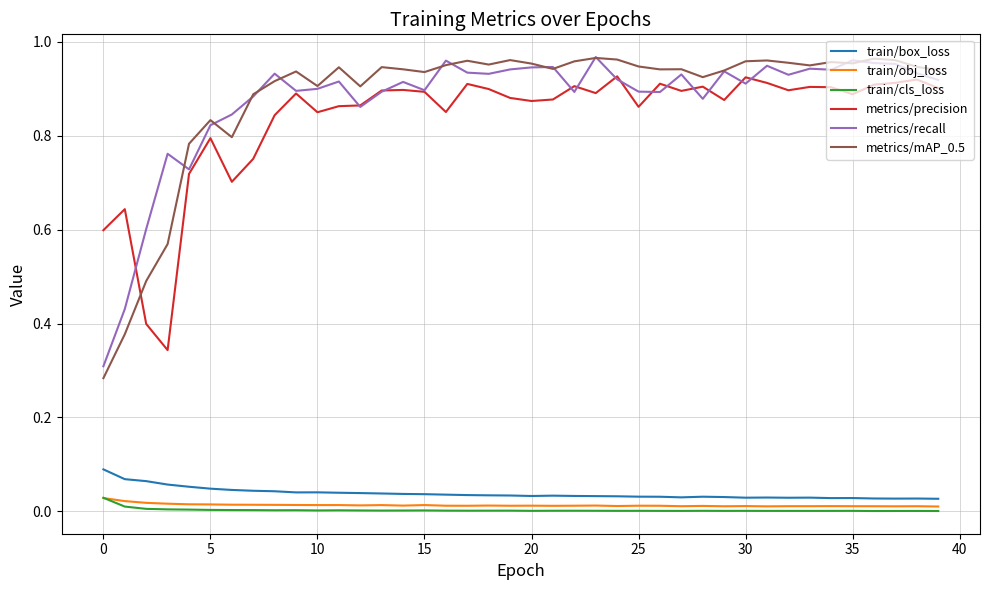

Which series has the largest range (max minus min)?

metrics/mAP_0.5